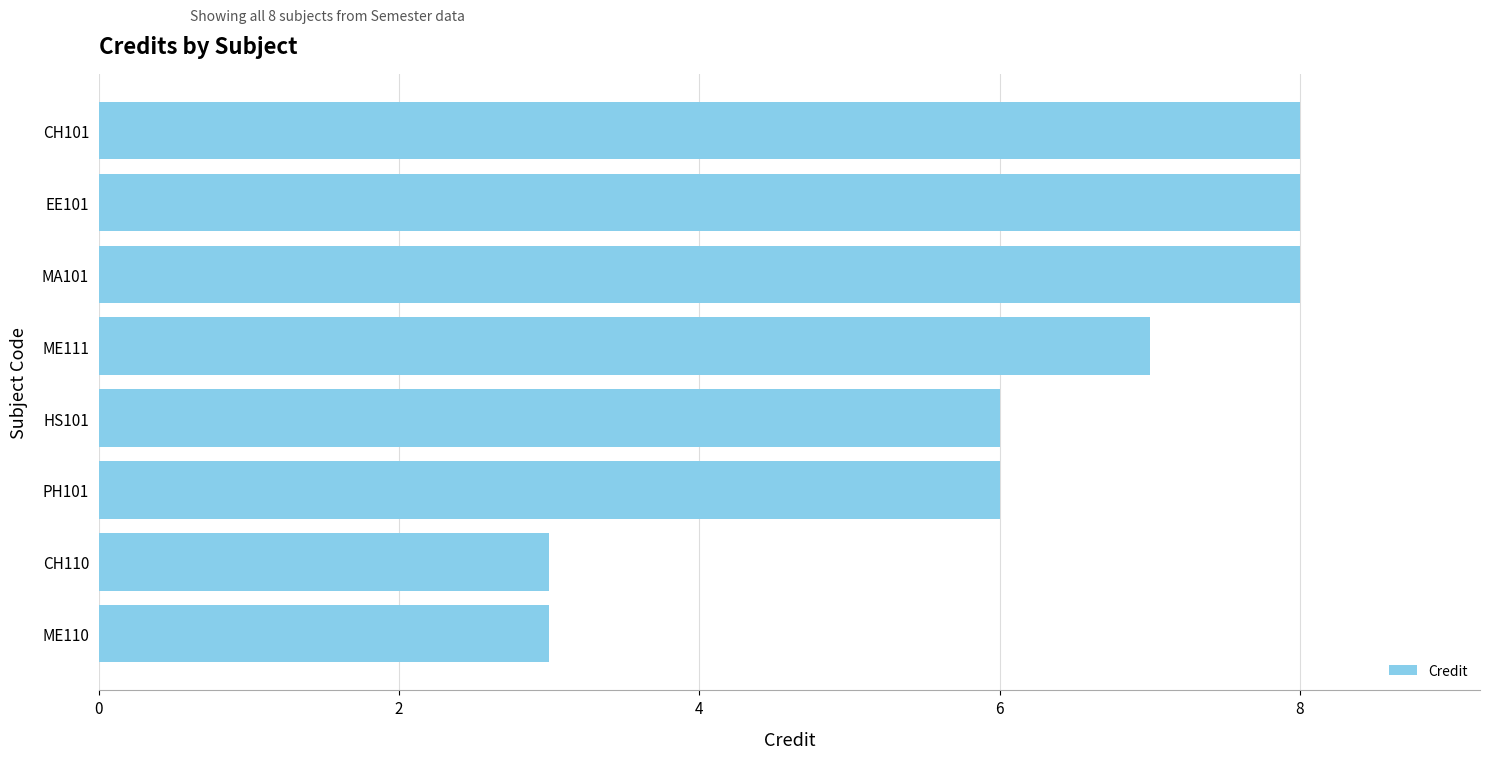

The value at MA101 is 12. True or false?

False